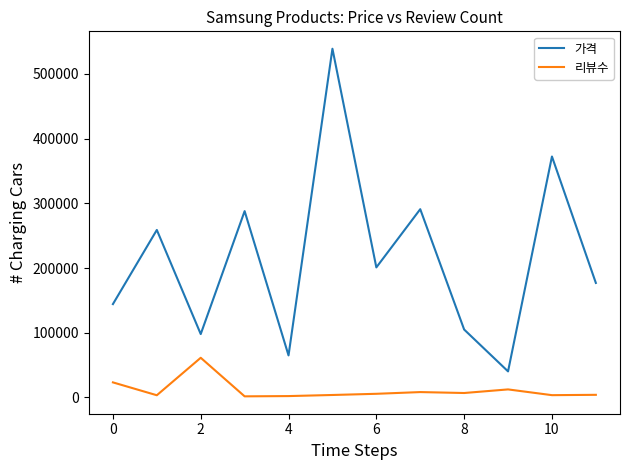

What is the average value of the 가격 series?

214990